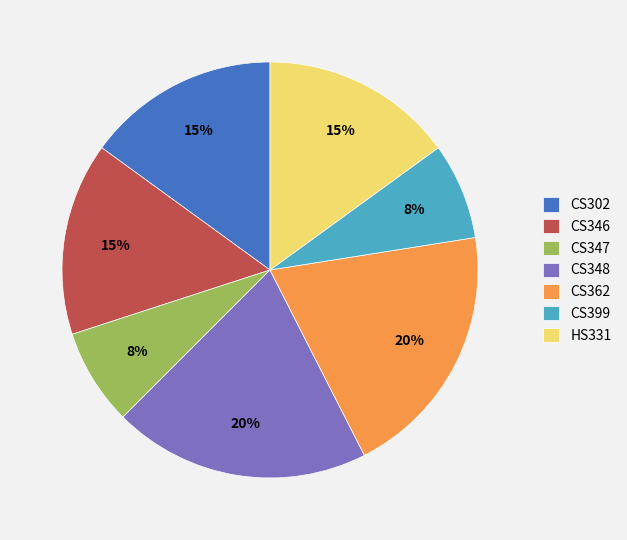

To the nearest percent, what is the difference between the largest and smallest slice percentages?

12%